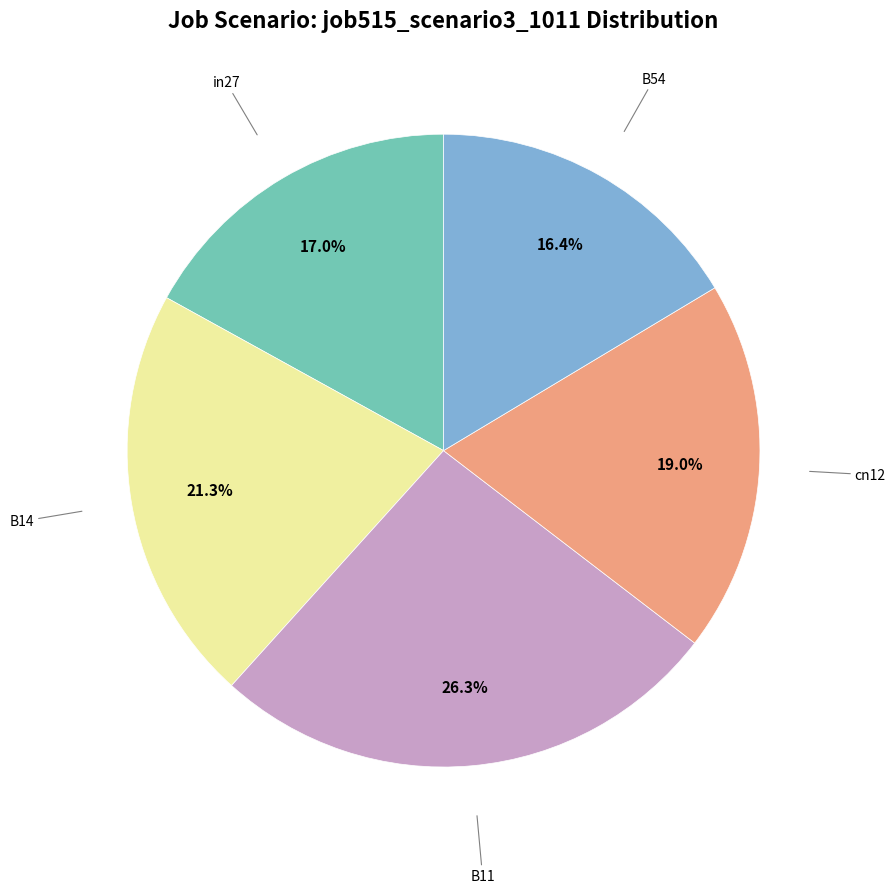

Does any single category account for the majority?

No